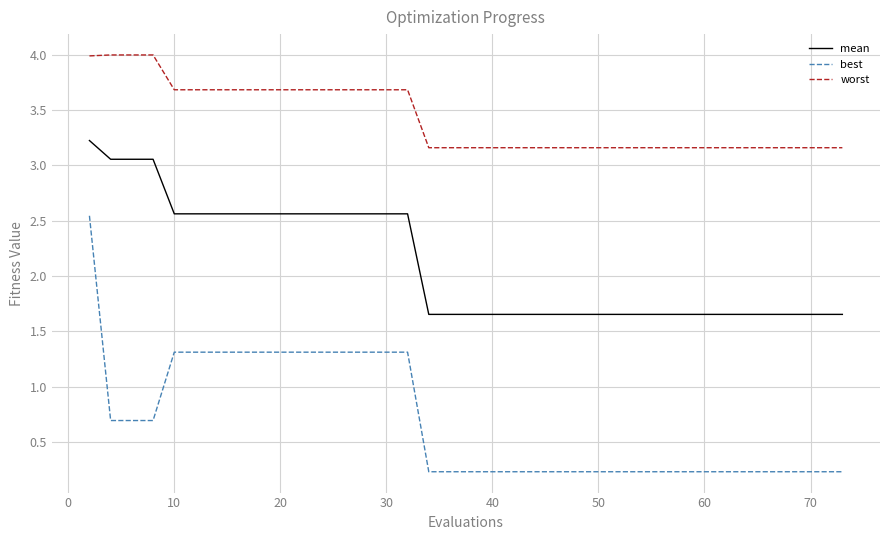

Which series has the widest spread of values?

best